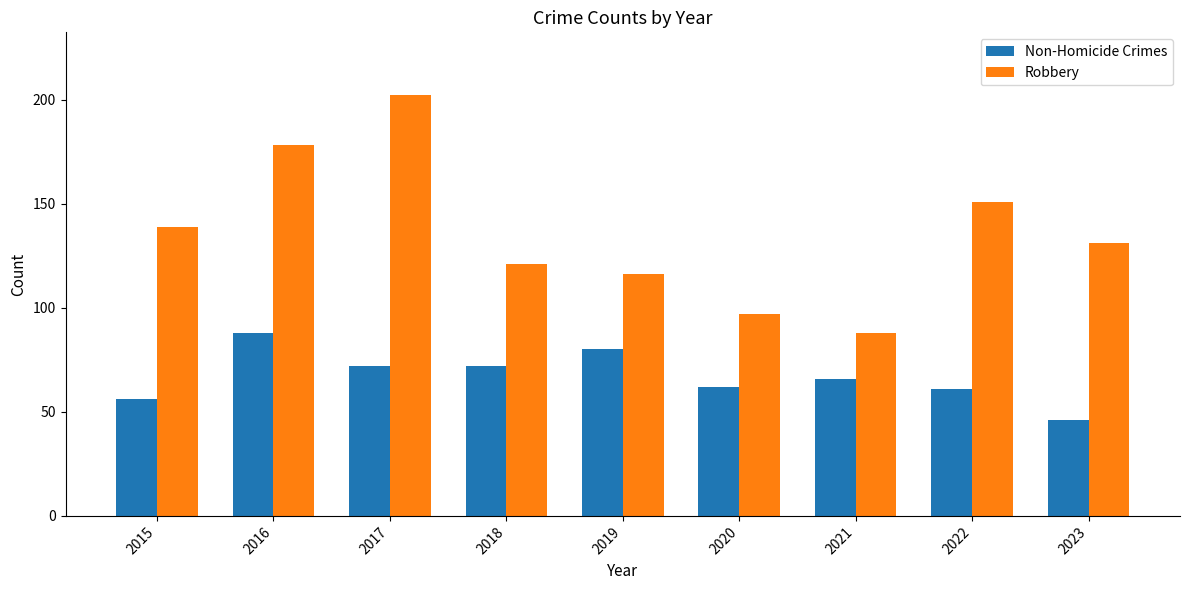

At 2018, list the series in order from smallest to largest.

Non-Homicide Crimes, Robbery